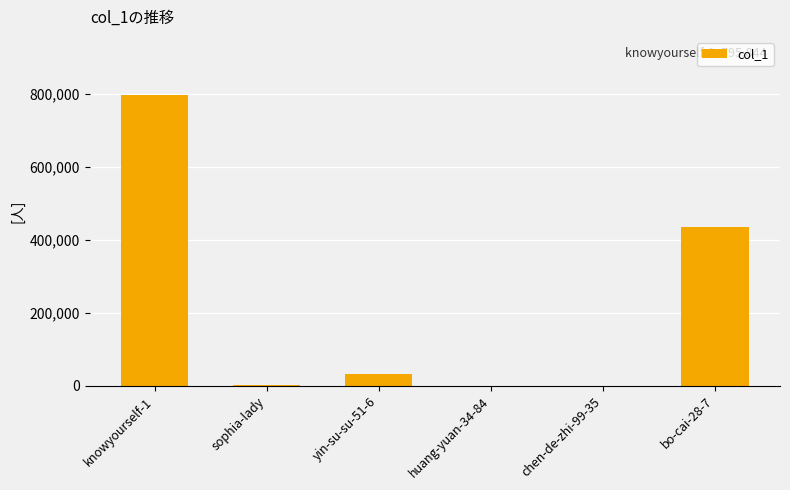

Between bo-cai-28-7 and knowyourself-1, which is larger?

knowyourself-1